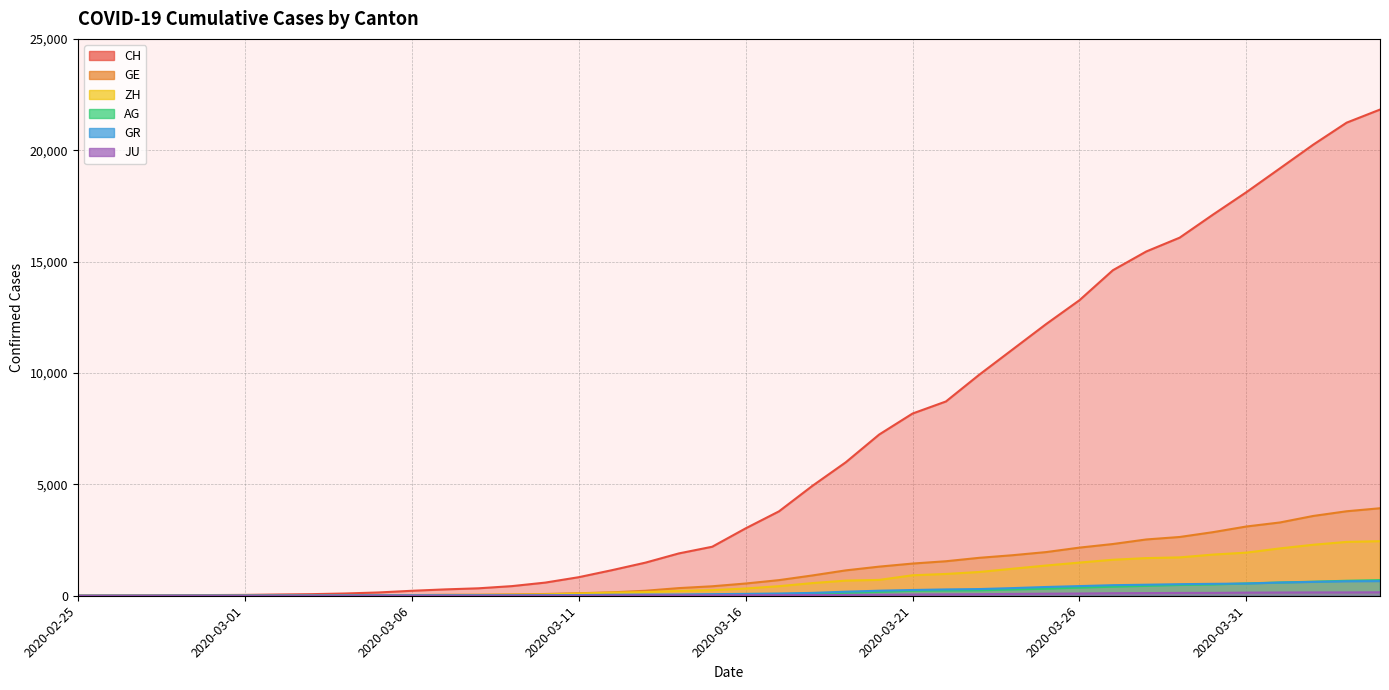

What is the difference between the highest and lowest values at 2020-03-12?

1137